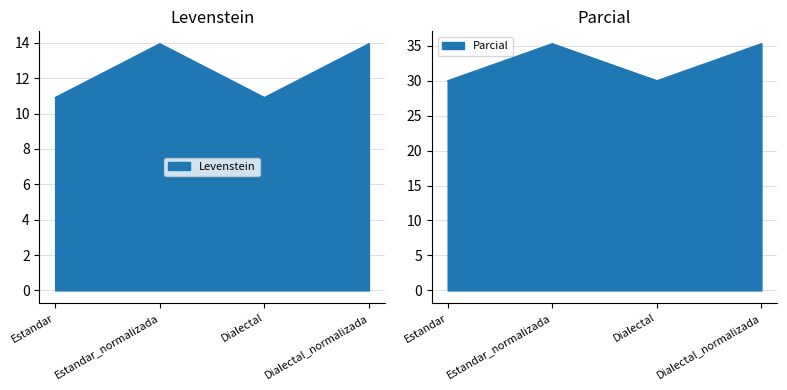

At which label does Levenstein first exceed 13?

Estandar_normalizada